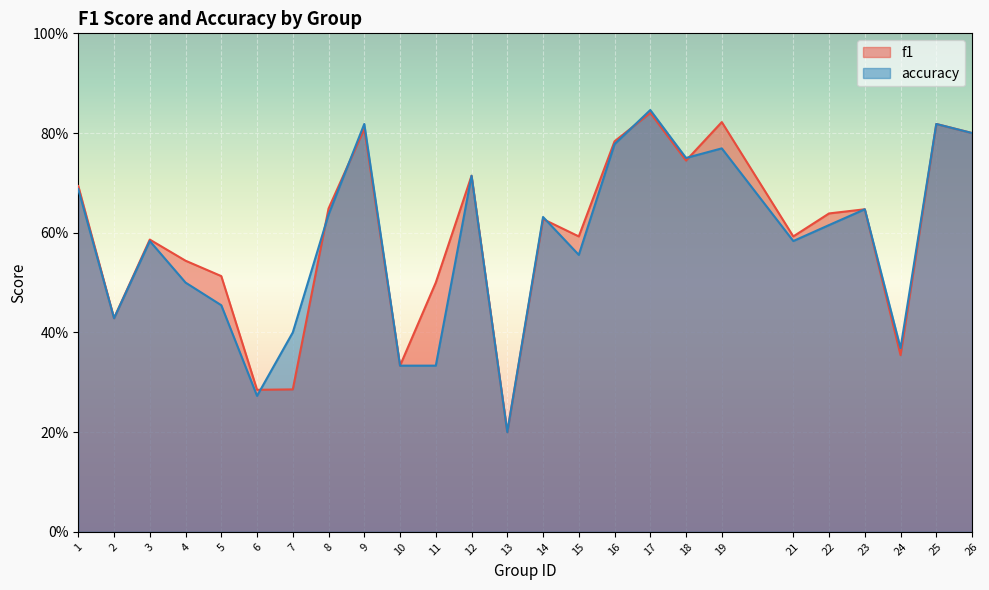

What is the smallest value displayed?

0.2